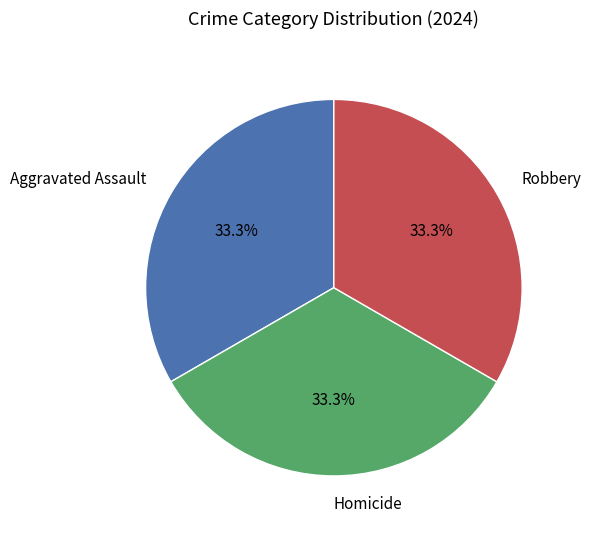

How many slices are in this pie chart?

3